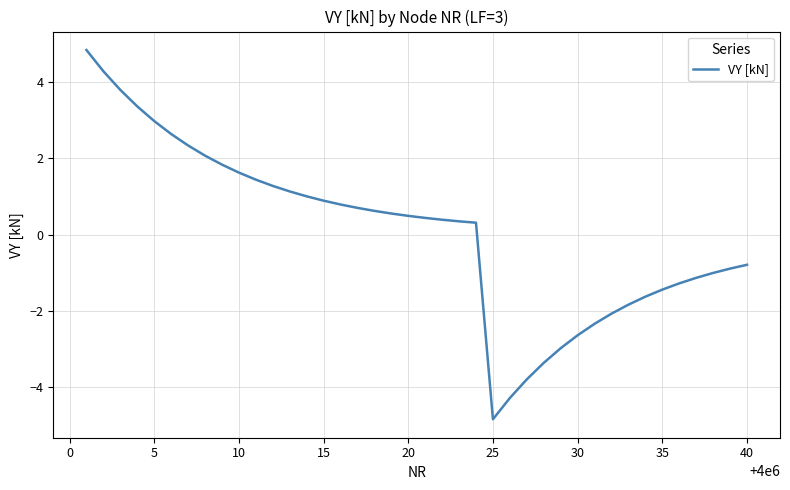

Count the number of data series in this chart.

1